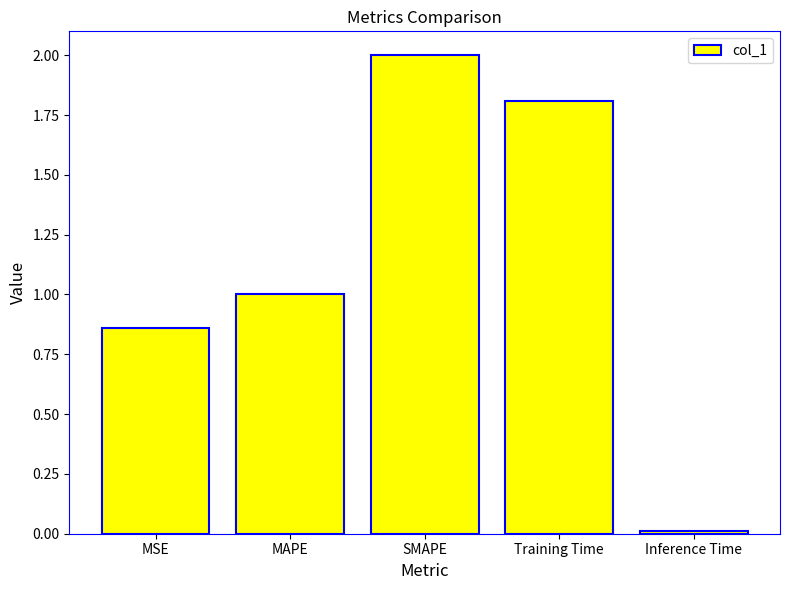

What is the difference between the values at SMAPE and MSE?

1.1